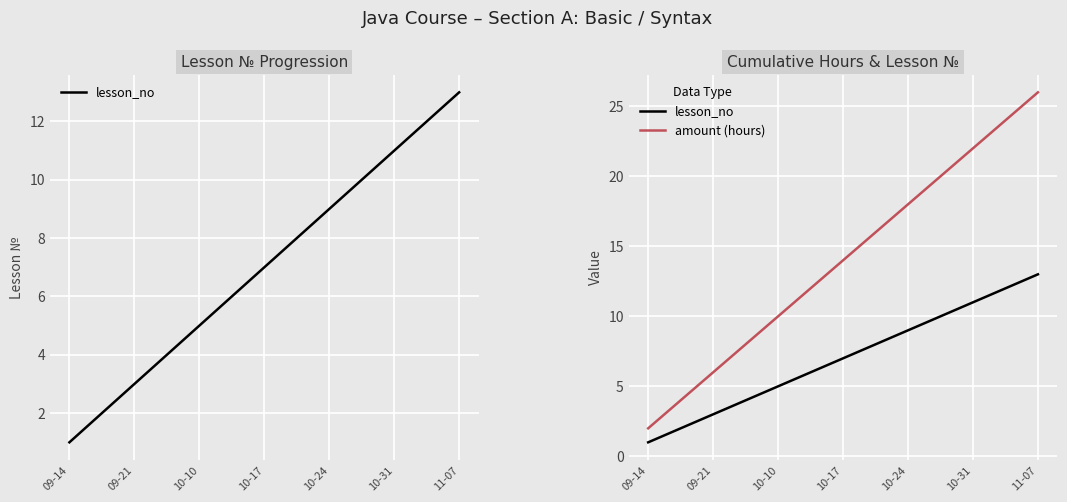

The value of amount (hours) at 11 is 31. True or false?

False